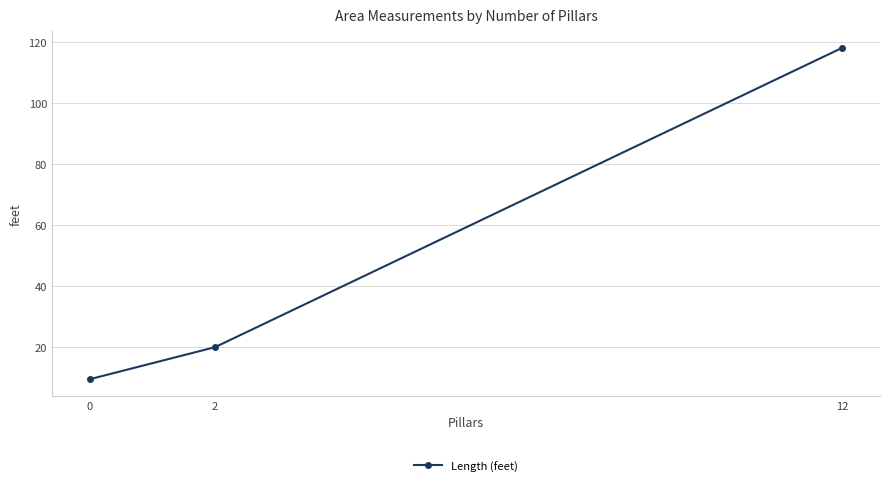

The value at 0 is 15.3. True or false?

False